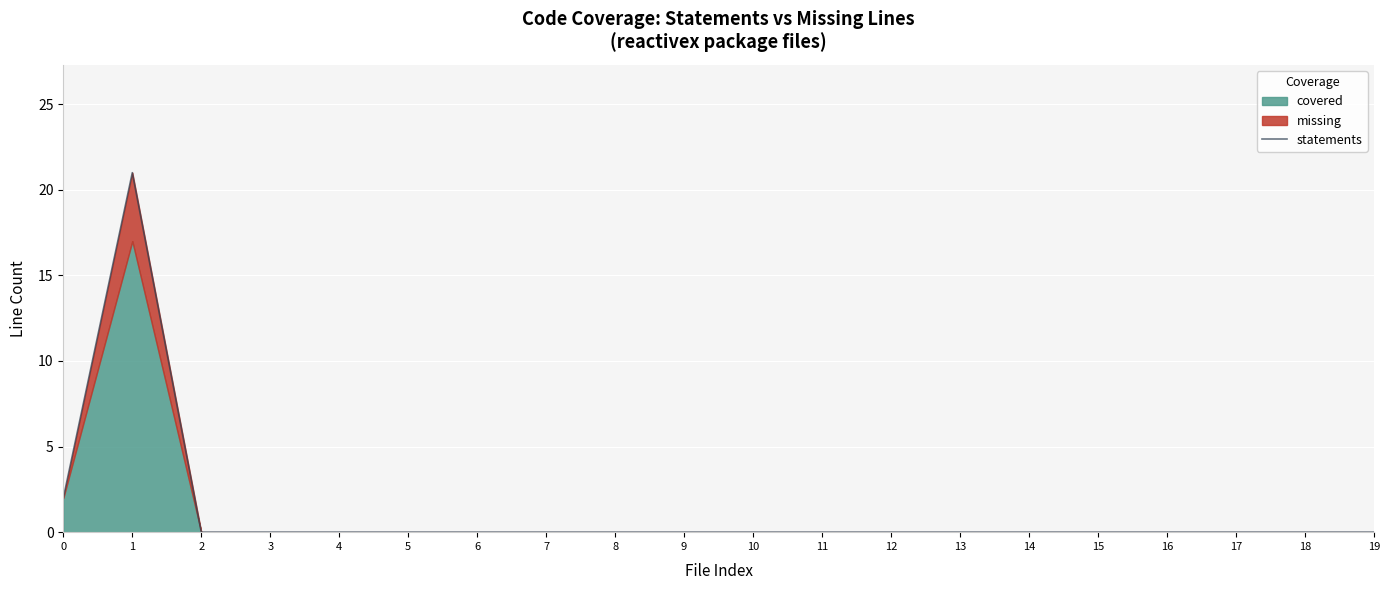

Reading right to left, list all the values displayed in this chart.

19=0	18=0	17=0	16=0	15=0	14=0	13=0	12=0	11=0	10=0	9=0	8=0	7=0	6=0	5=0	4=0	3=0	2=0	1=21	0=2